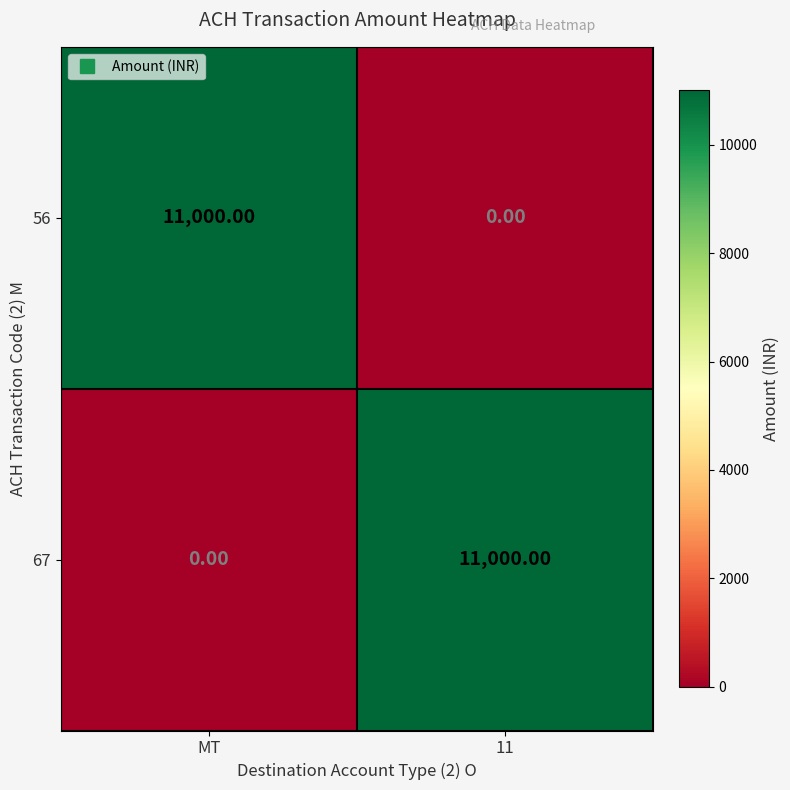

What is the average value of the 56 series?

5500